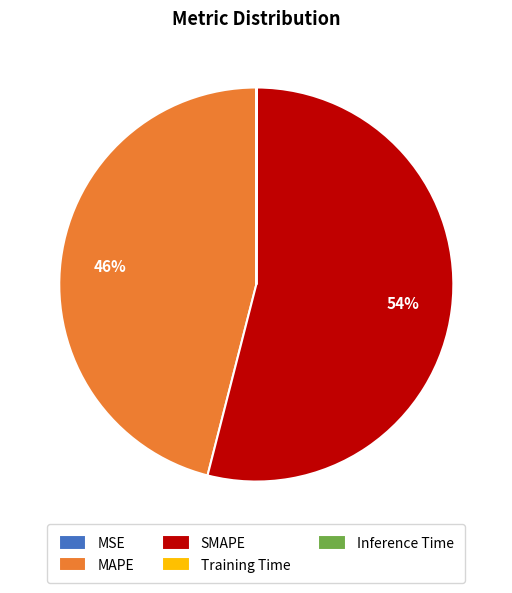

What percentage is the SMAPE slice, to the nearest percent?

54%